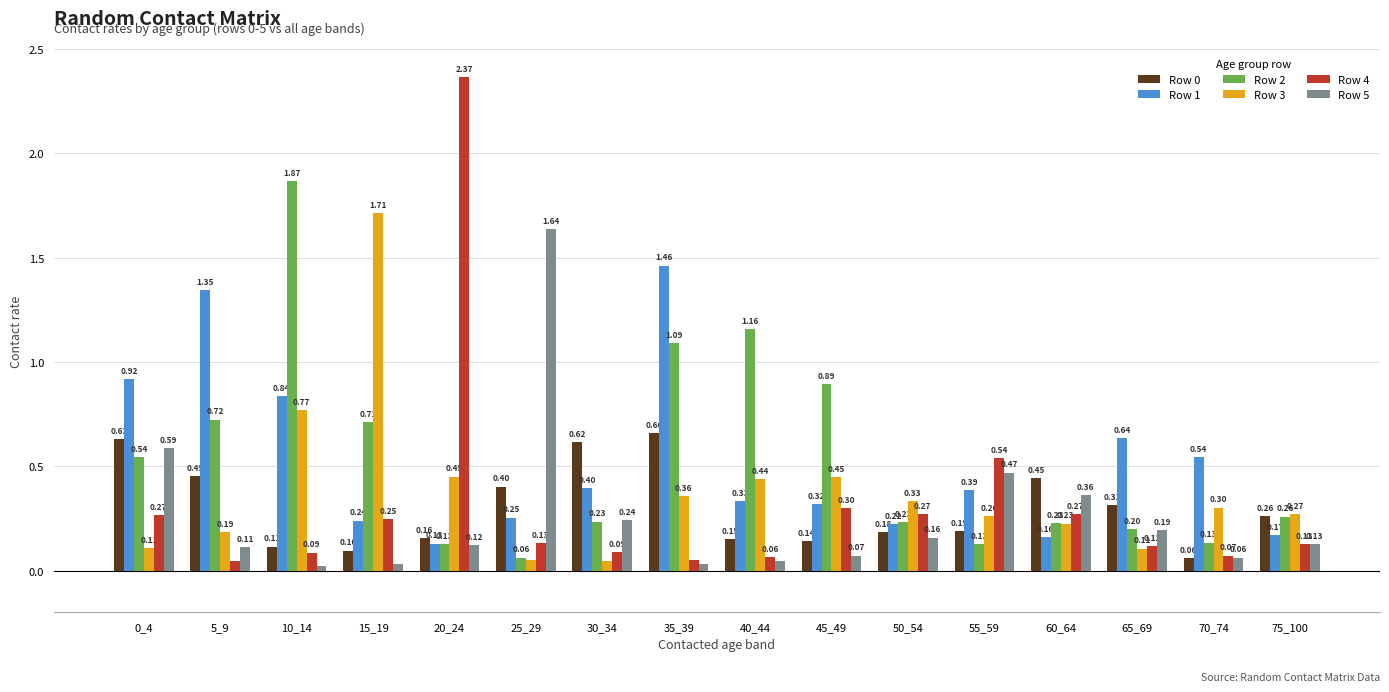

Which series has the largest range (max minus min)?

Row 4